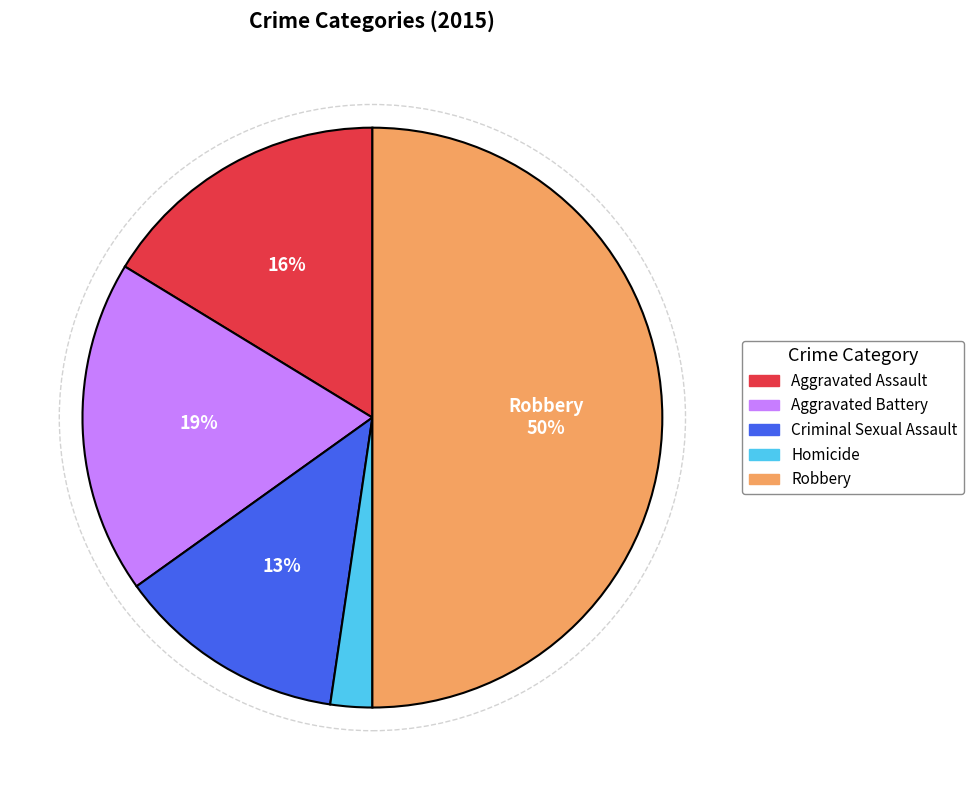

Does Homicide represent more than half of the total?

No